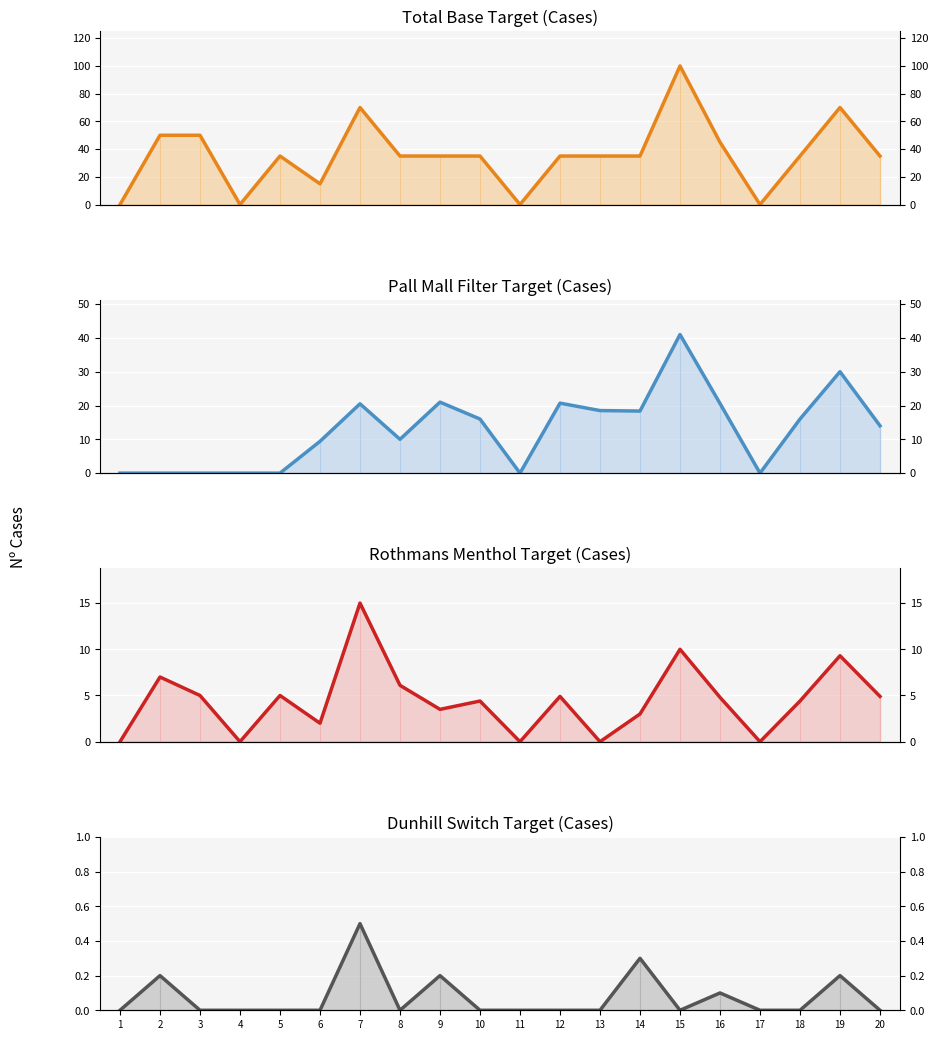

What is the value of the Total Base Target point at the 12th from the left?

35.0